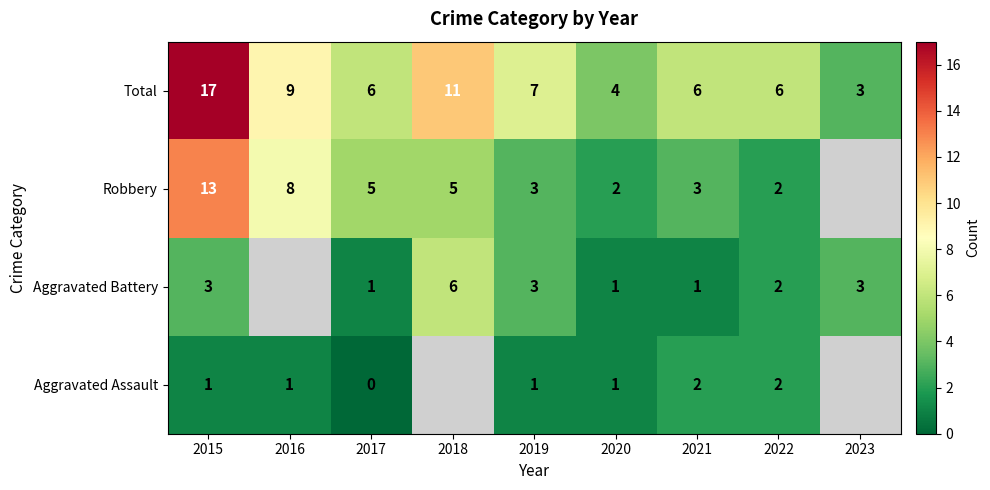

Rank the series at 2021 from highest to lowest value.

Total, Robbery, Aggravated Assault, Aggravated Battery